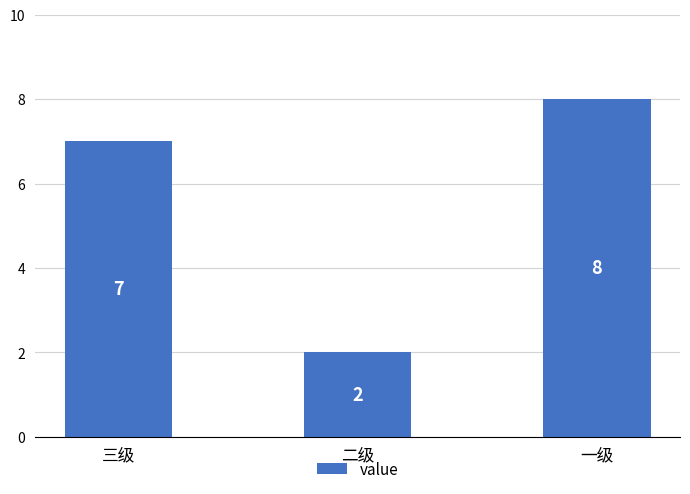

How many categories are shown in the chart?

3